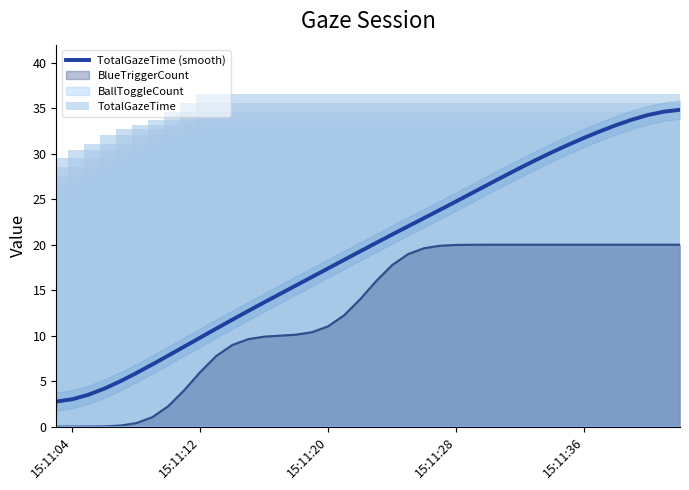

What is the highest value of the TotalGazeTime (smooth) series?

34.8